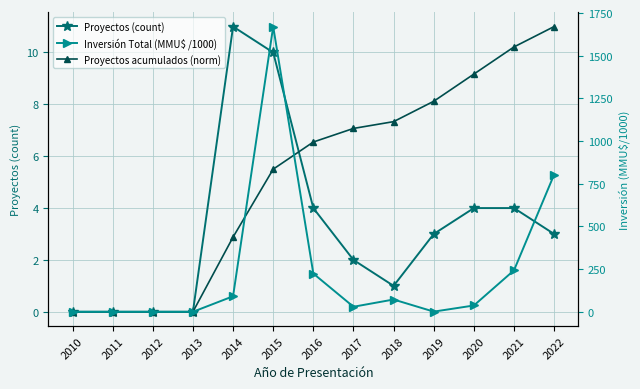

What is the value of the Inversión Total (MMU$ /1000) point at the 11th from the left?

37.0